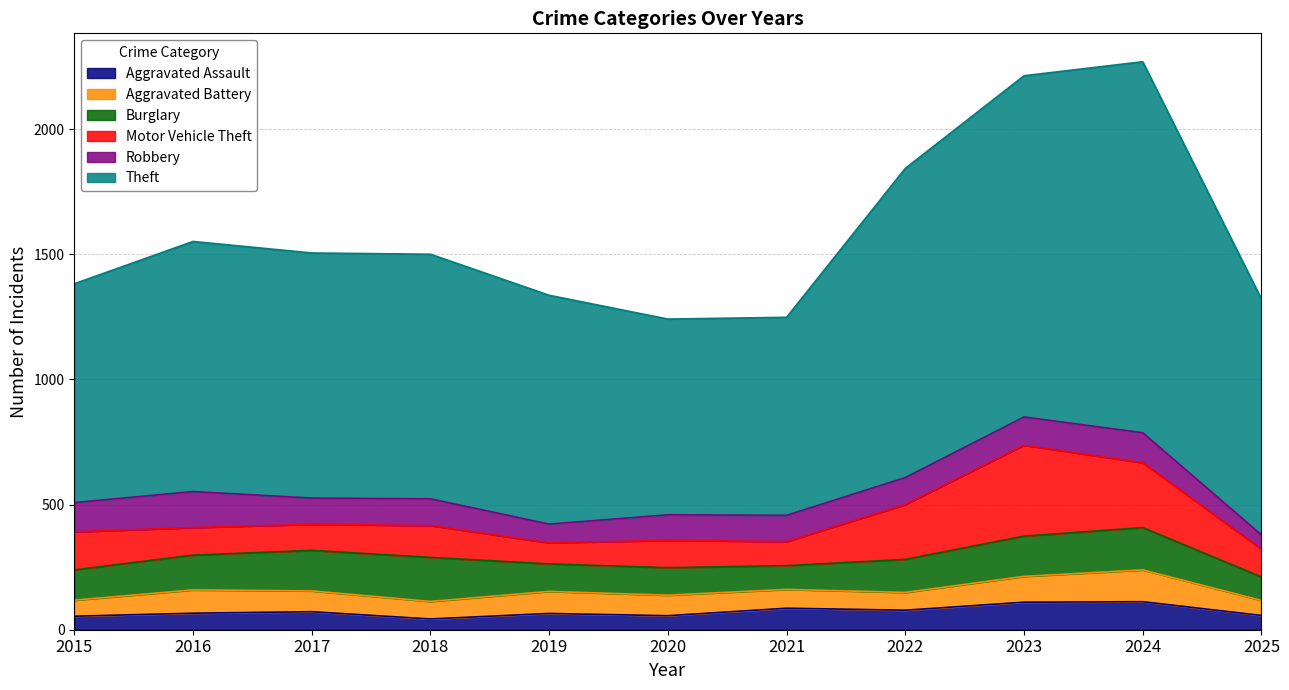

What is the spread (max minus min) of values at 2020?

726